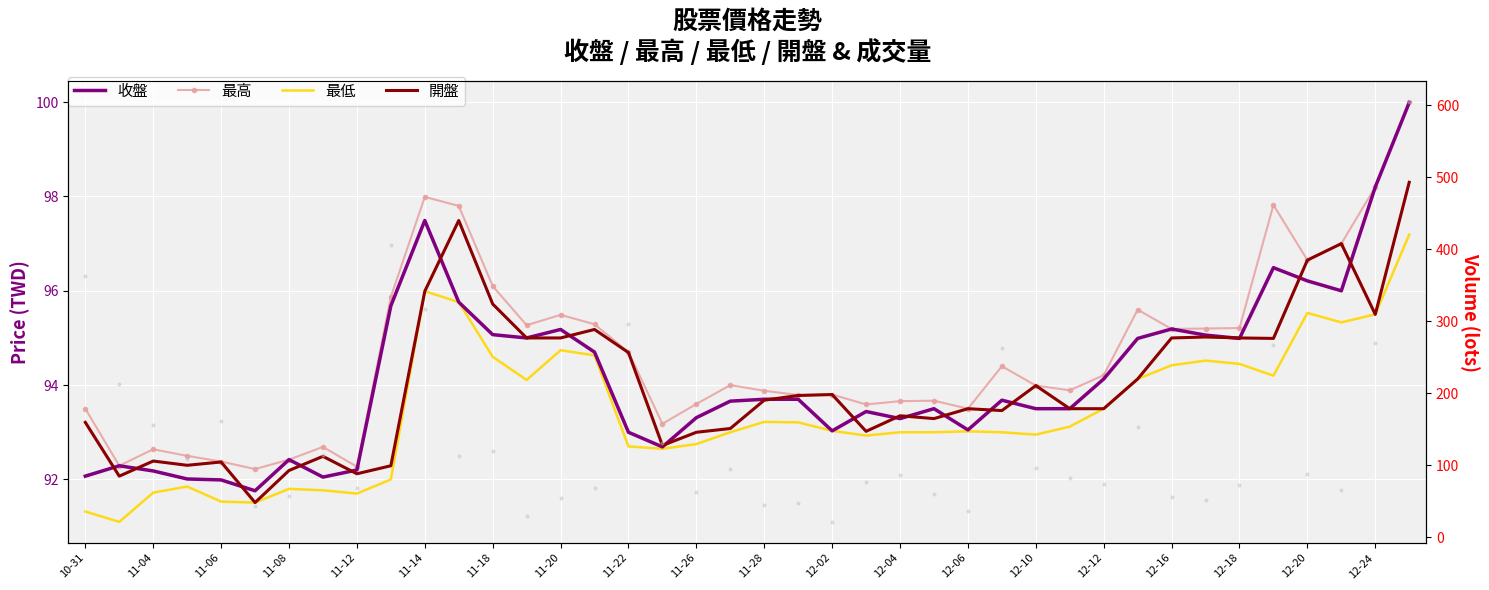

What is the sum of the 收盤 values at 12-06 and 10-31?

185.1